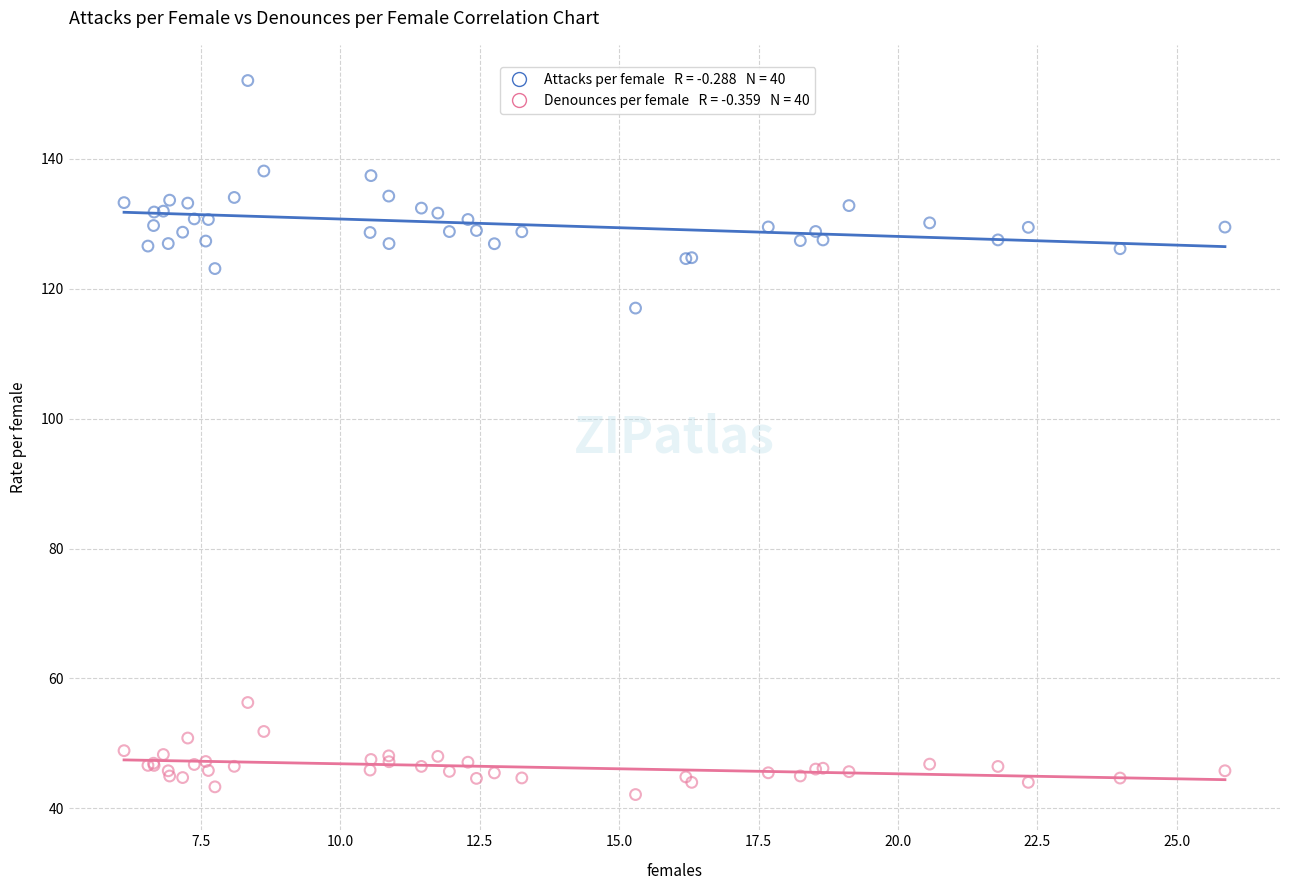

Across all series, what Y value is closest to 97?

117.0